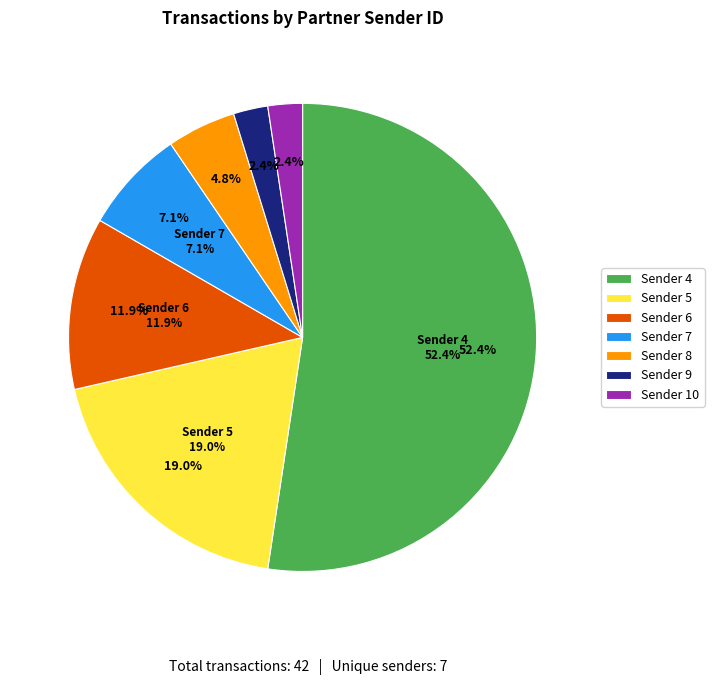

To the nearest percent, what portion does 5 represent?

19%